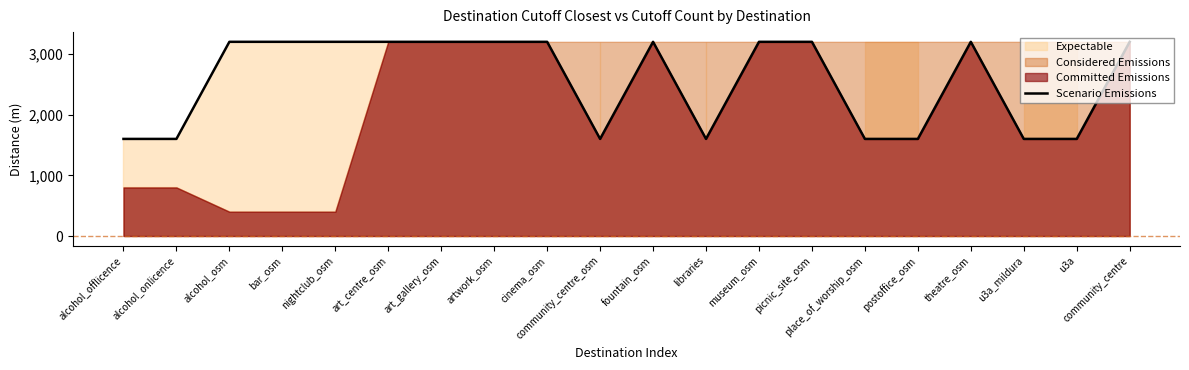

What is the label of the 11th point from the right?

community_centre_osm